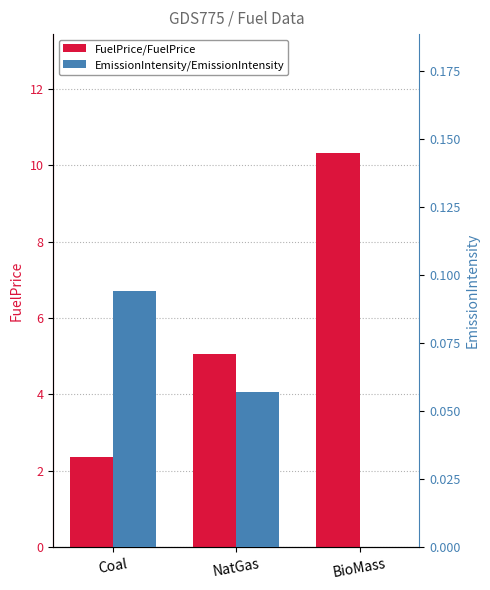

What is the label of the 1st bar from the right?

BioMass